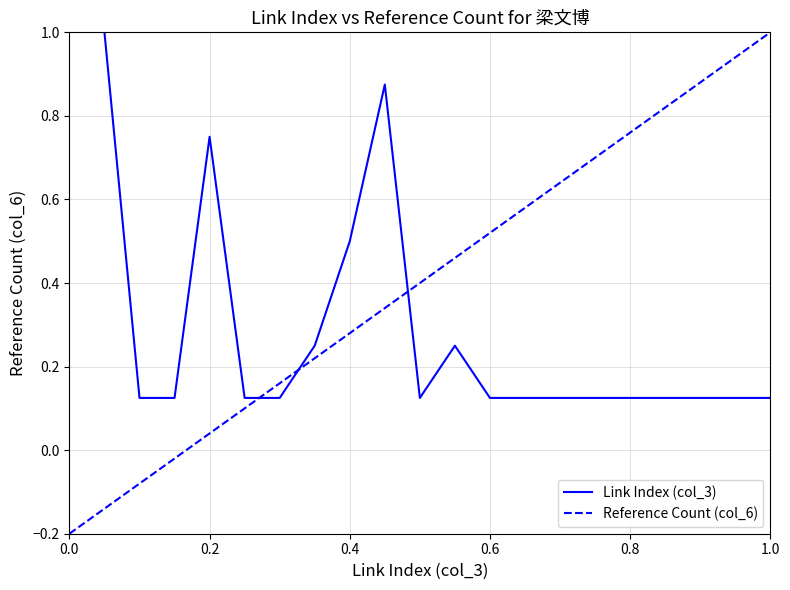

What is the change in value from 3 to 11?

+0.1